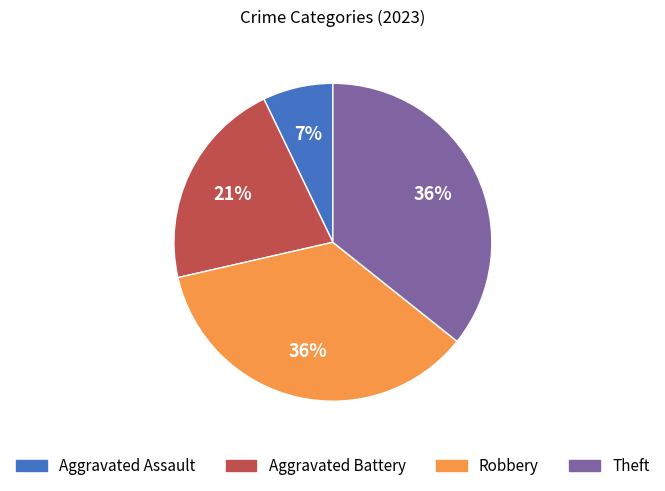

Does any single category account for the majority?

No